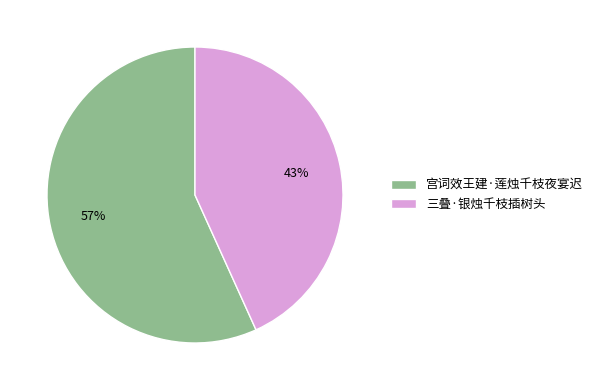

Count the number of slices in the pie.

2